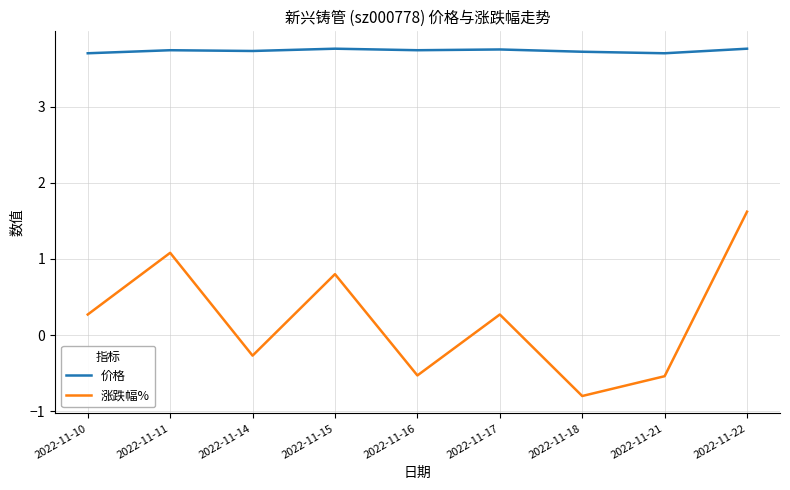

True or false: 价格 and 涨跌幅% cross at least once.

False